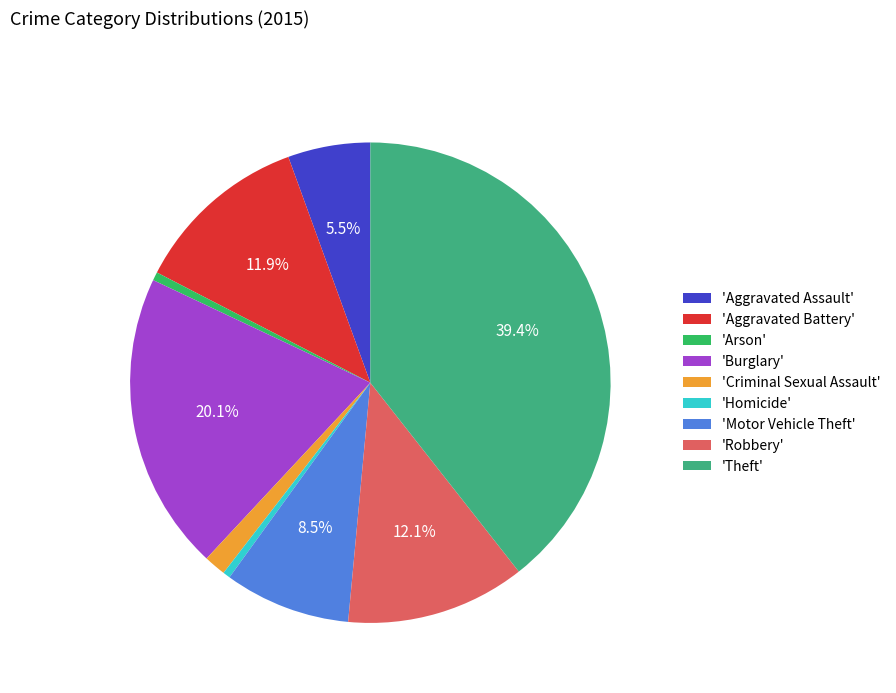

What is the largest slice in the pie chart?

'Theft'